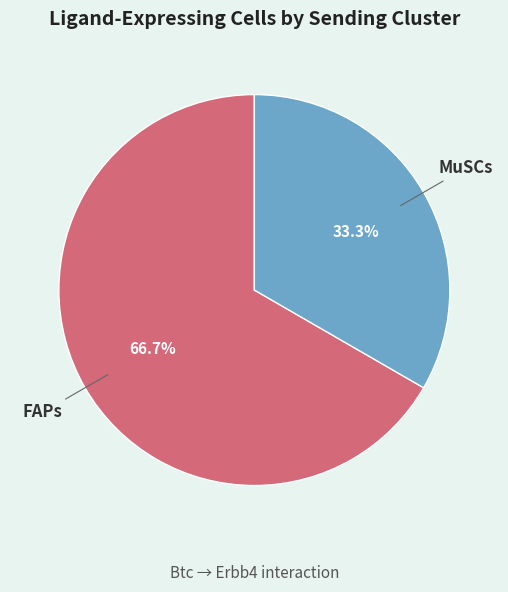

To the nearest percent, what is the difference between the largest and smallest slice percentages?

33%